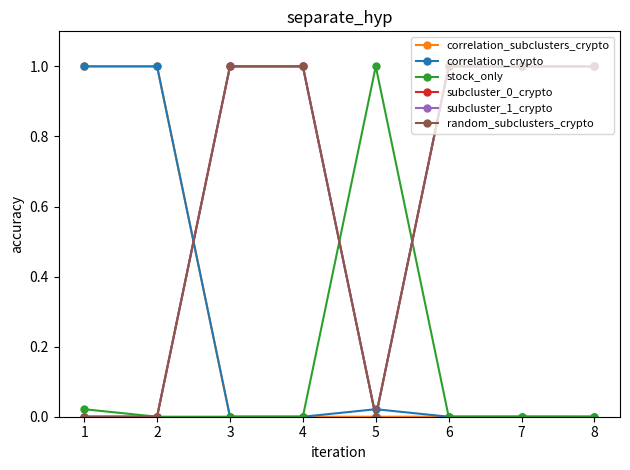

Is the value of random_subclusters_crypto at 2 greater than the value of correlation_crypto at 5?

No